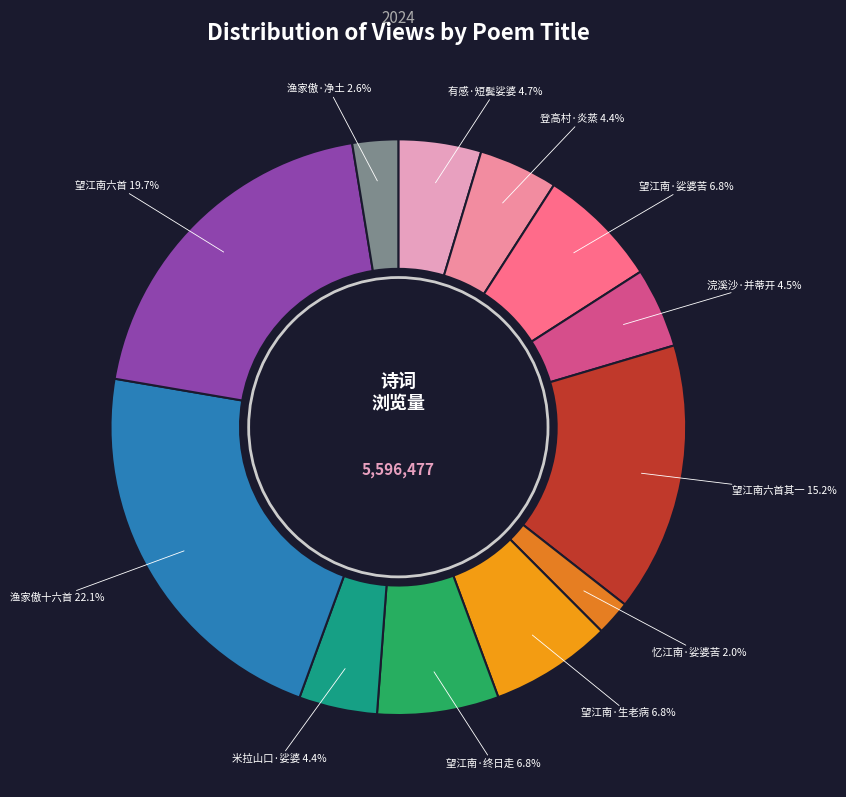

Which has a higher value, 米拉山口·娑婆 or 望江南六首其一?

望江南六首其一